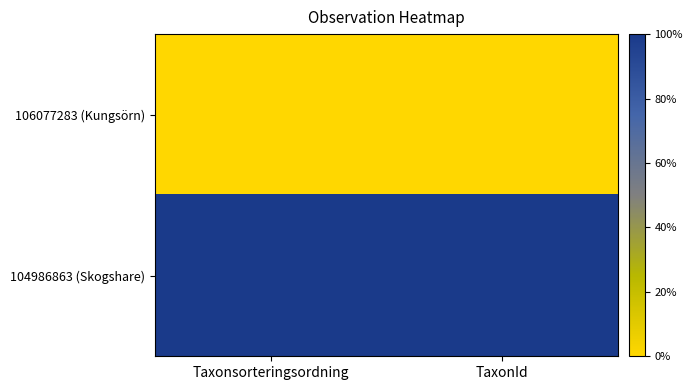

Count the number of data series in this chart.

2